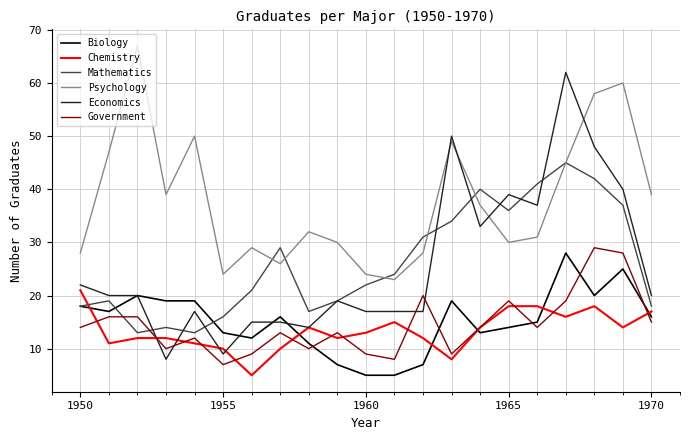

Which series has the largest range (max minus min)?

Economics